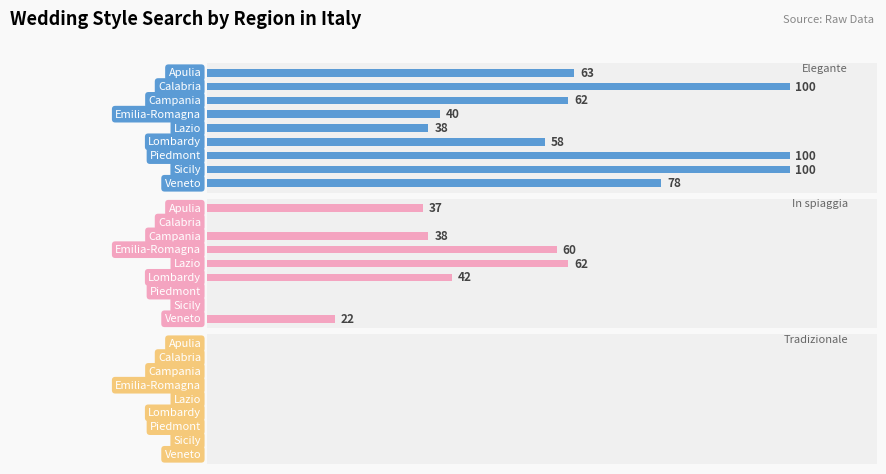

Which series has the largest total across all categories?

matrimonio elegante